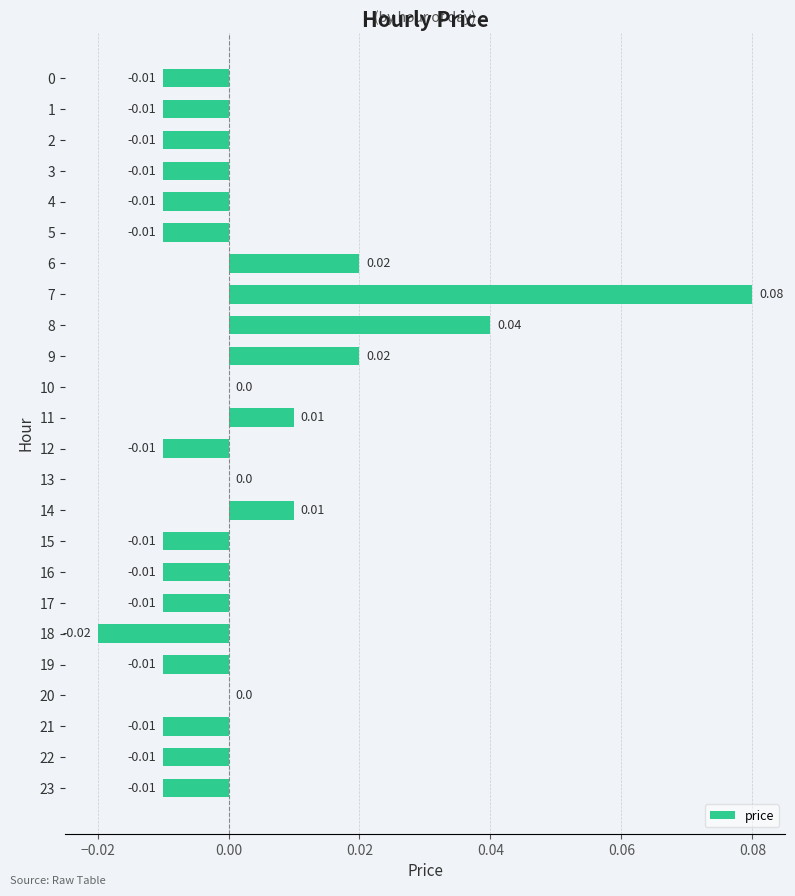

Which has a higher value, 18 or 6?

6